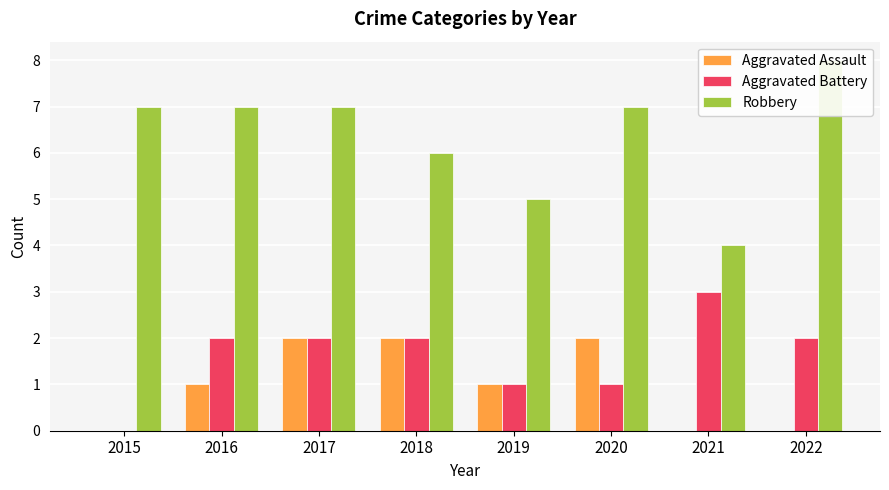

Reading right to left, transcribe all the data shown in this chart.

Aggravated Assault: 0	0	2	1	2	2	1	0
Aggravated Battery: 2	3	1	1	2	2	2	0
Robbery: 8	4	7	5	6	7	7	7